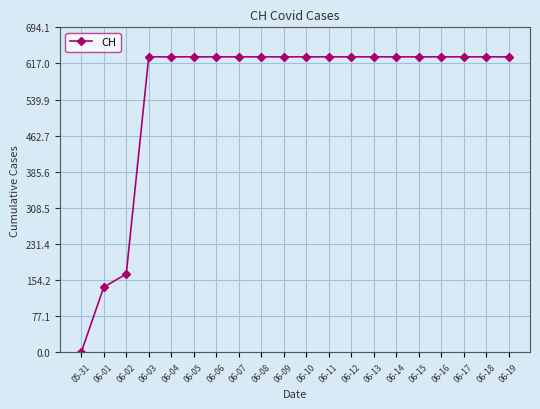

Is it true that the value at 06-14 is 175?

False